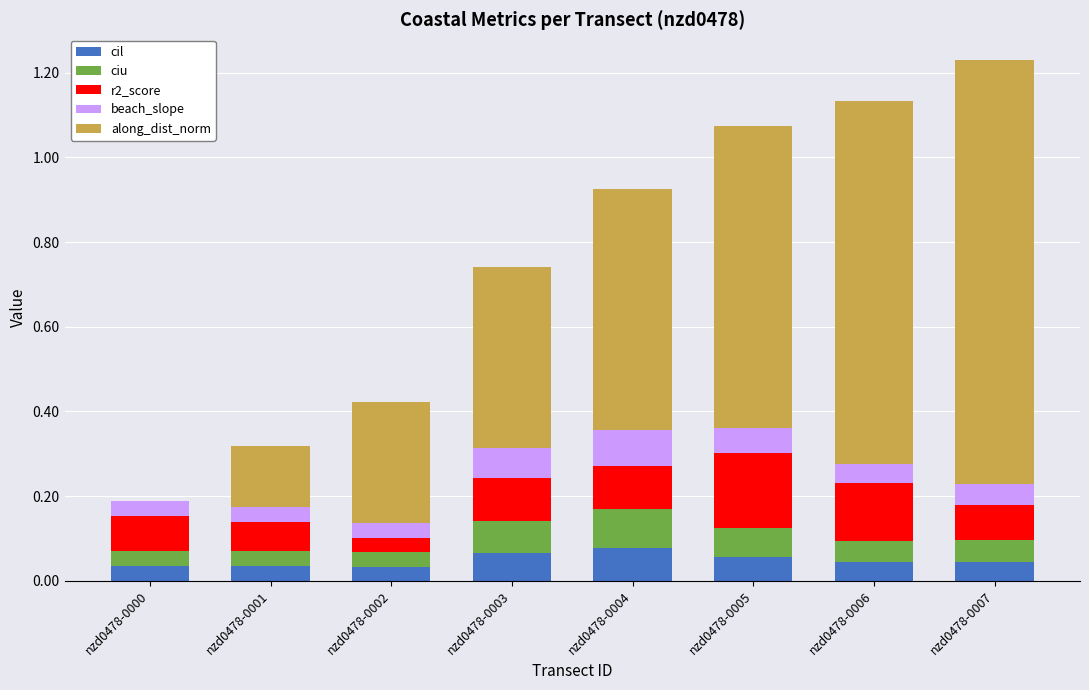

What is the total value across all series at nzd0478-0001?

0.3